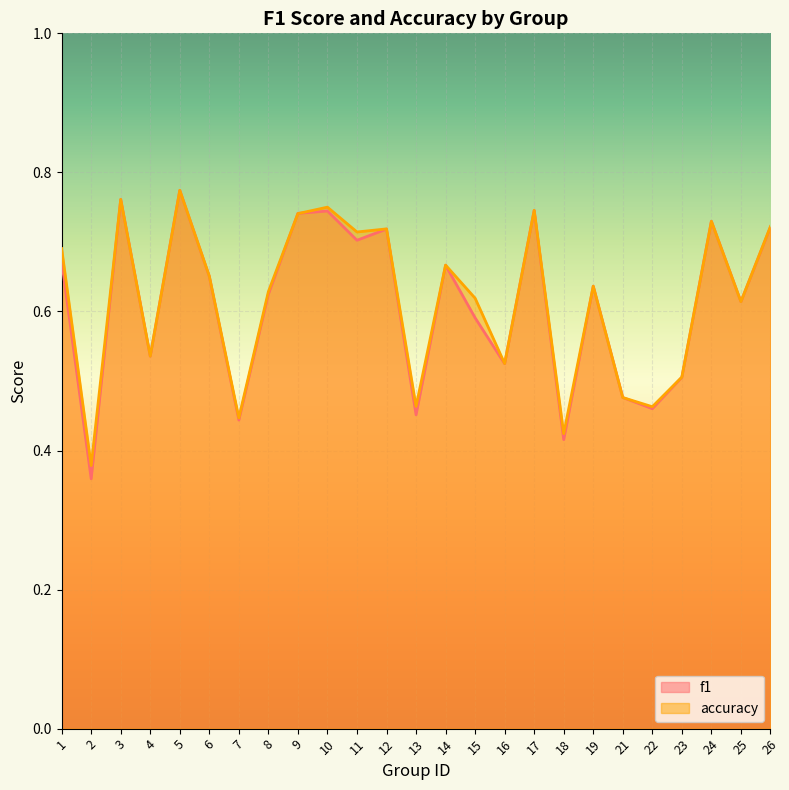

What is the difference between the f1 values at 14 and 22?

0.2